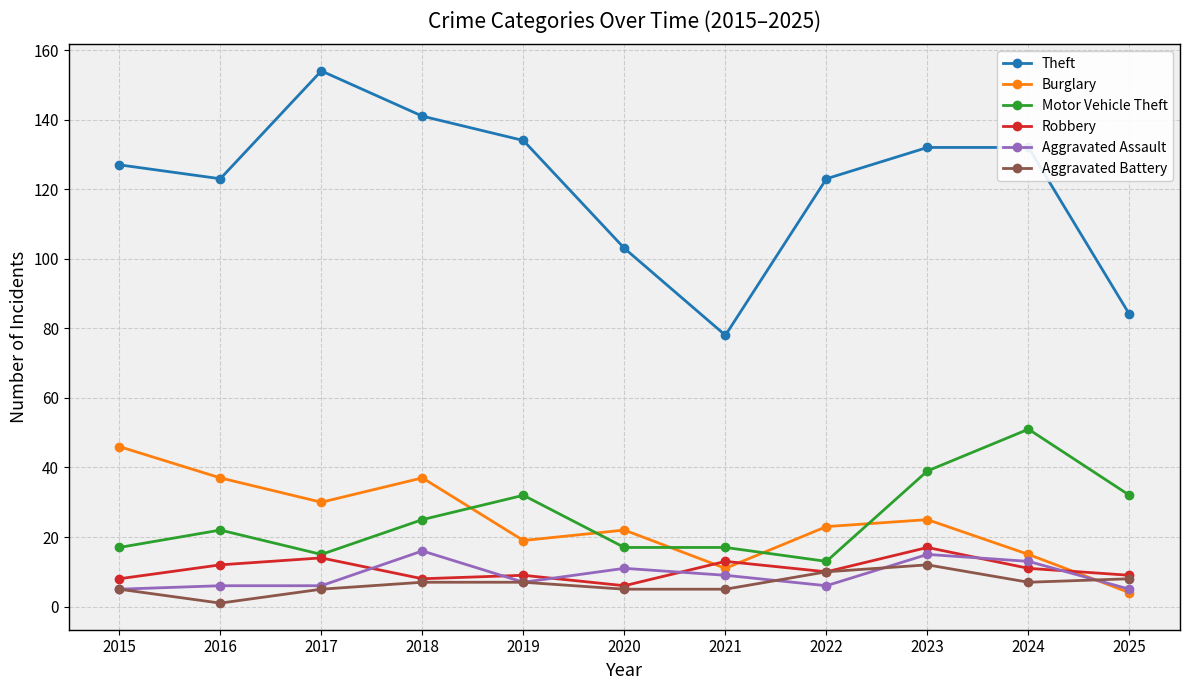

What is the total value across all series at 2025?

142